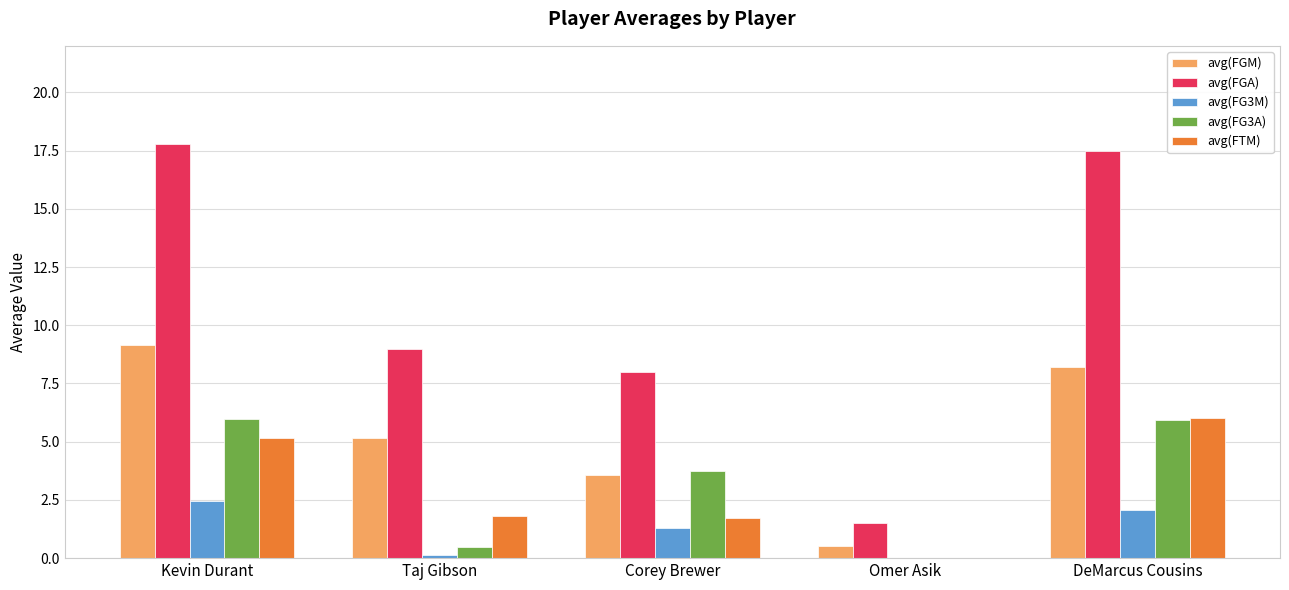

True or false: avg(FTM) has a value of 1.7 at Corey Brewer.

True